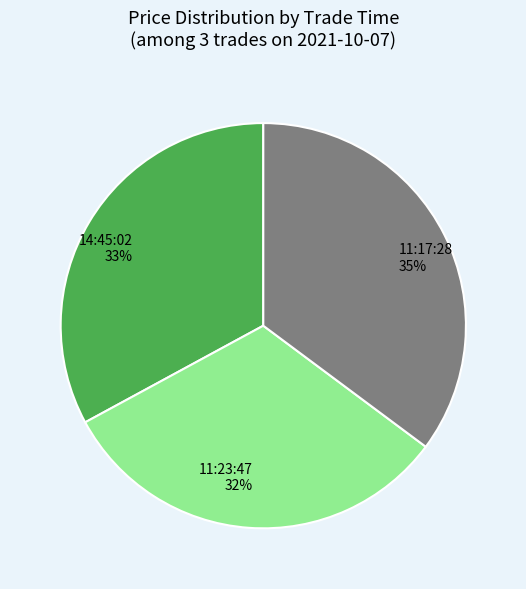

To the nearest percent, what is the average slice percentage?

33%